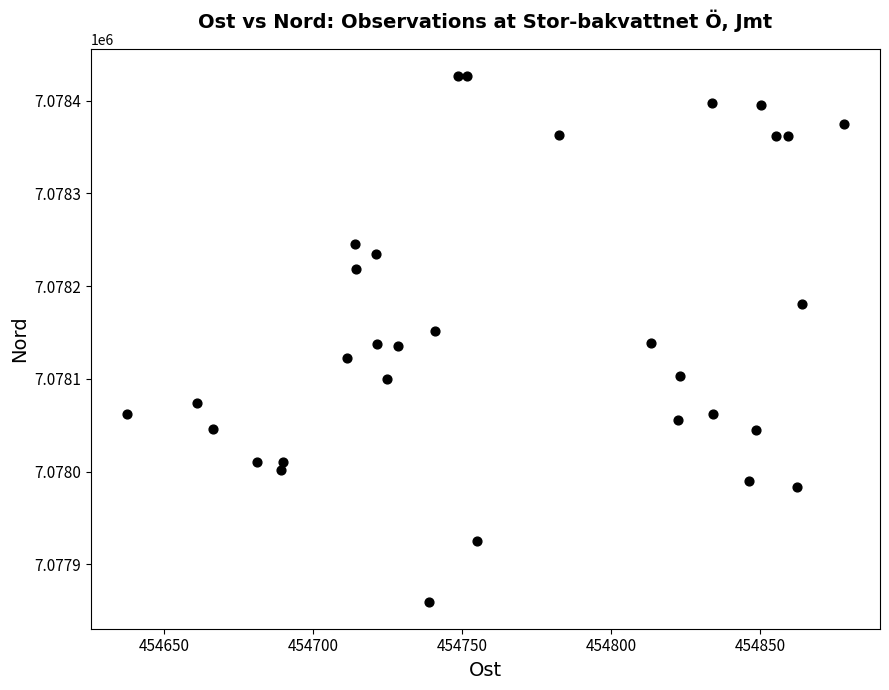

What is the range of X values (max minus min)?

240.6